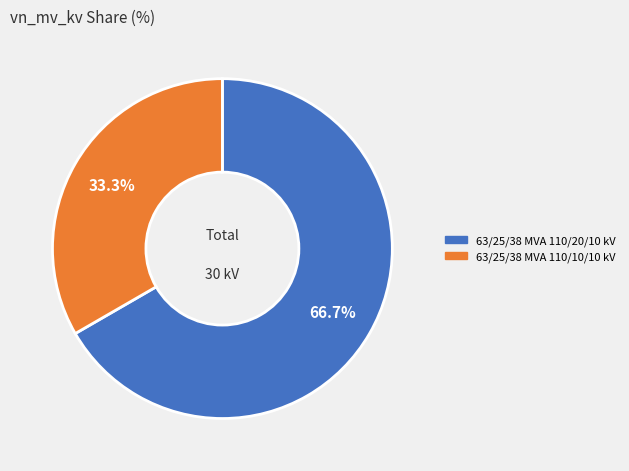

Is 63/25/38 MVA 110/20/10 kV the majority of the pie?

Yes